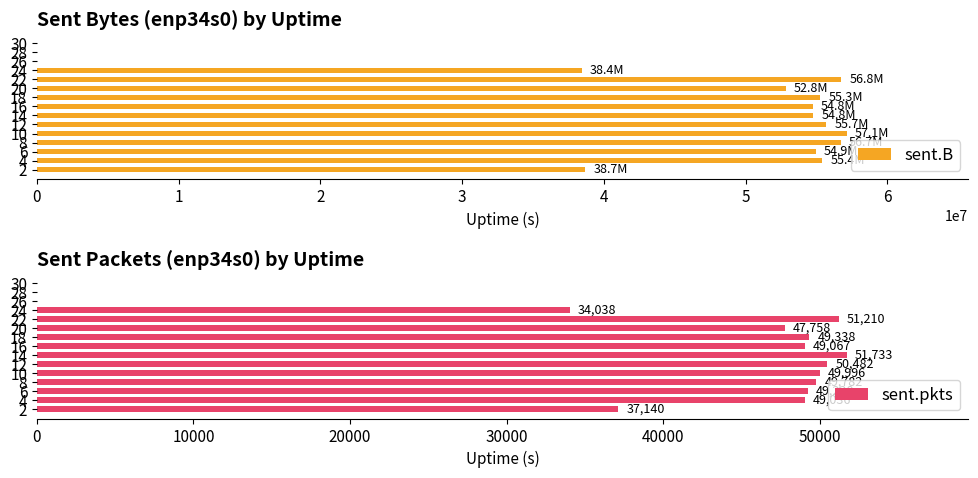

What is the maximum value for sent.pkts?

51733